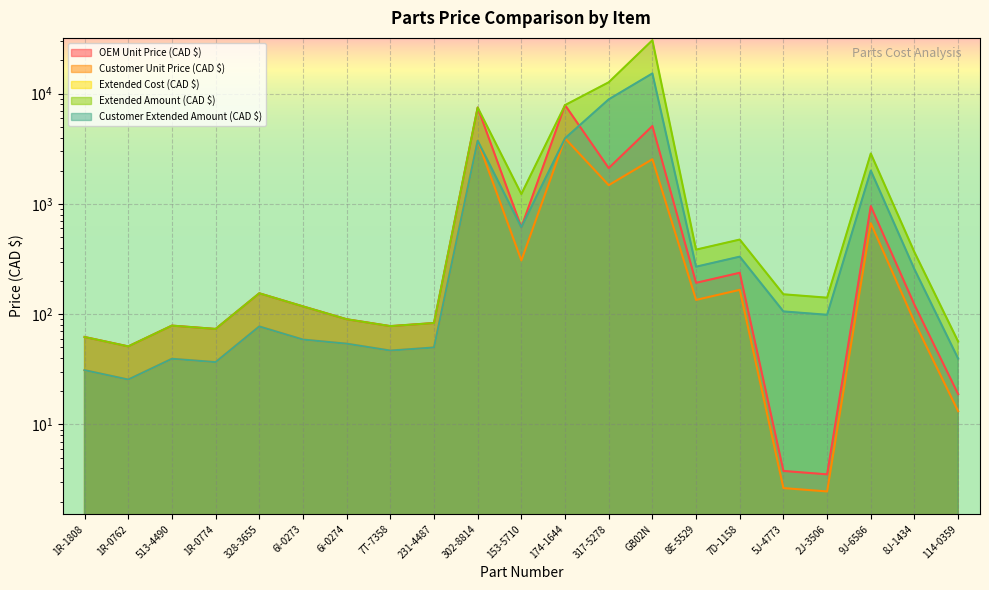

At 231-4487, list the series in order from largest to smallest.

OEM Unit Price (CAD $), Extended Amount (CAD $), Customer Unit Price (CAD $), Customer Extended Amount (CAD $)